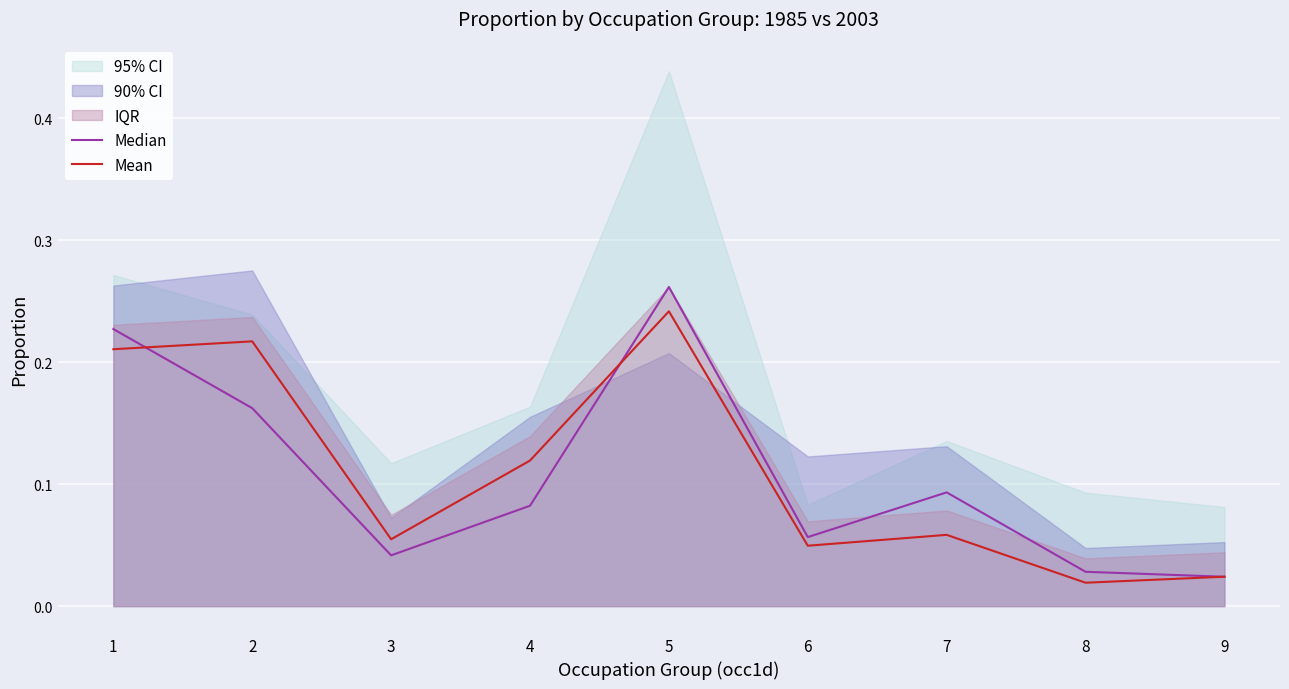

What is the sum of the Mean values at 4 and 3?

0.2